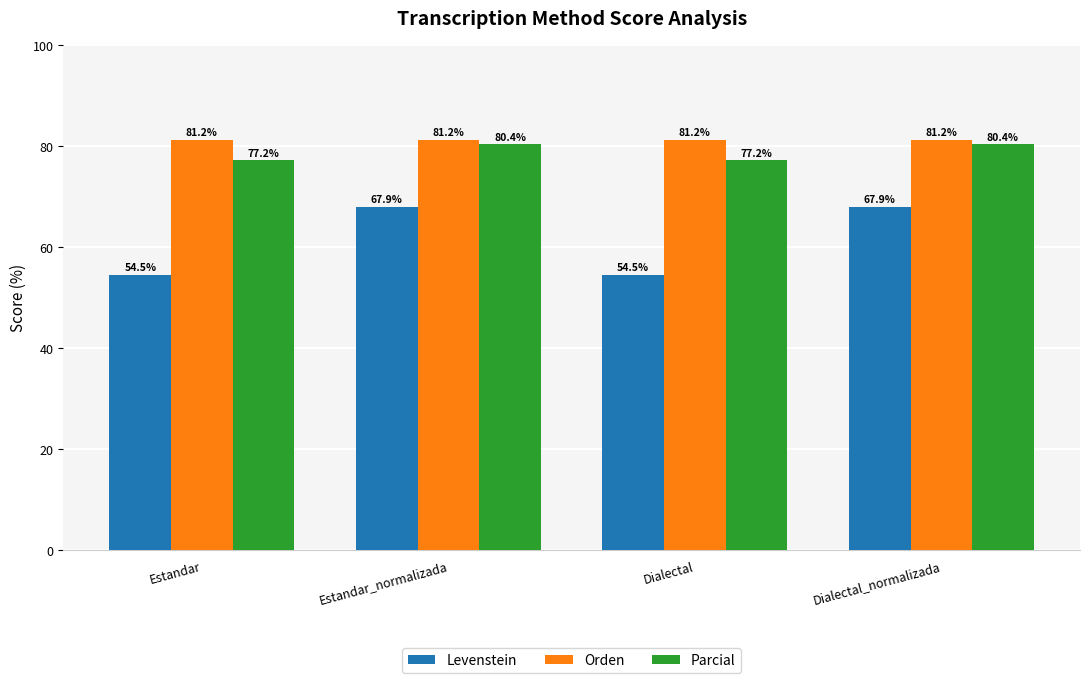

What is the smallest value displayed?

54.5